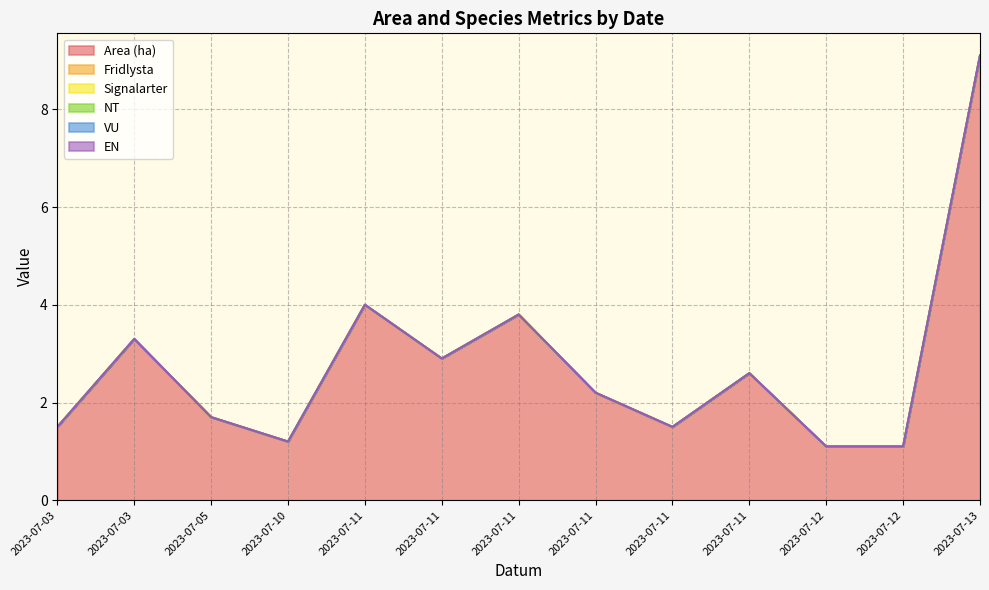

At how many categories does at least one series exceed 3?

4